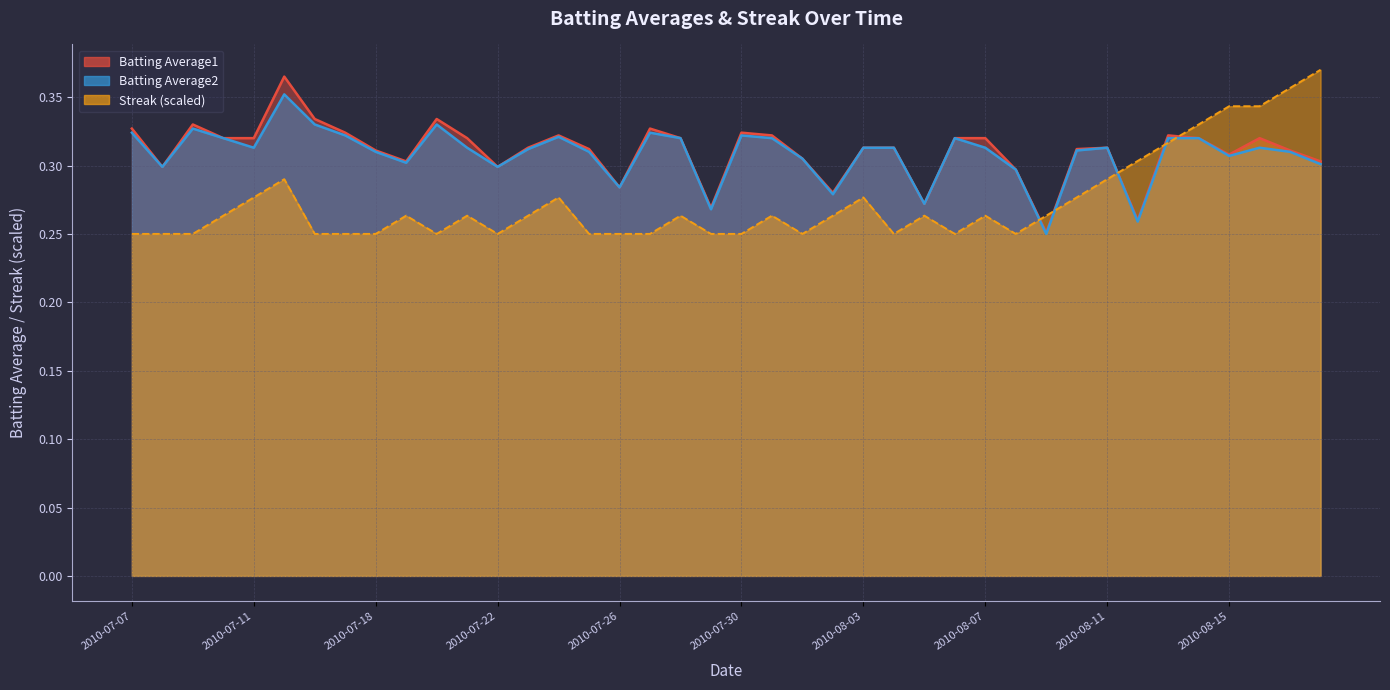

What is the minimum value for Streak?

0.2